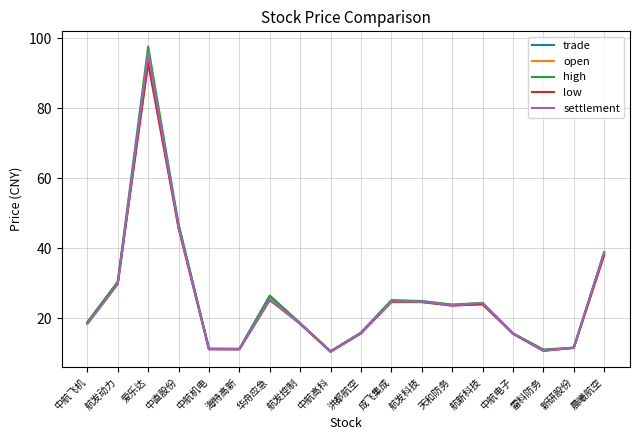

What is the difference between the highest and lowest values at 洪都航空?

0.3